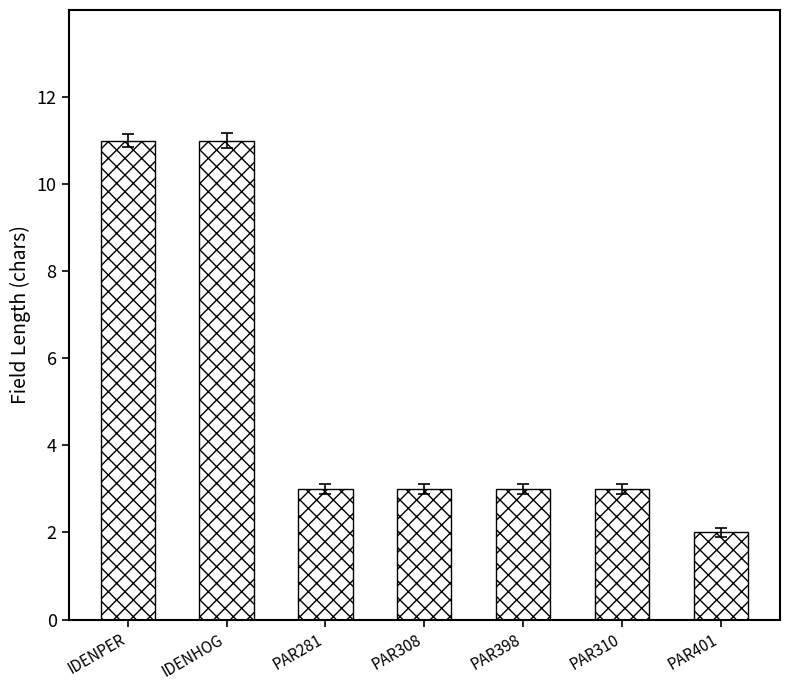

What is the label of the 6th bar from the right?

IDENHOG